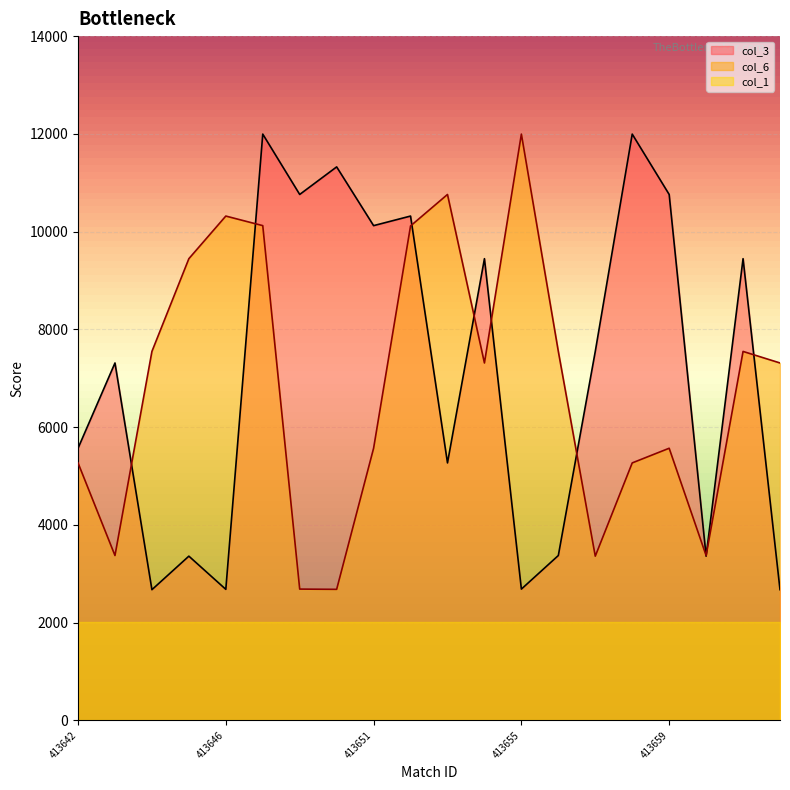

Count the number of data series in this chart.

3